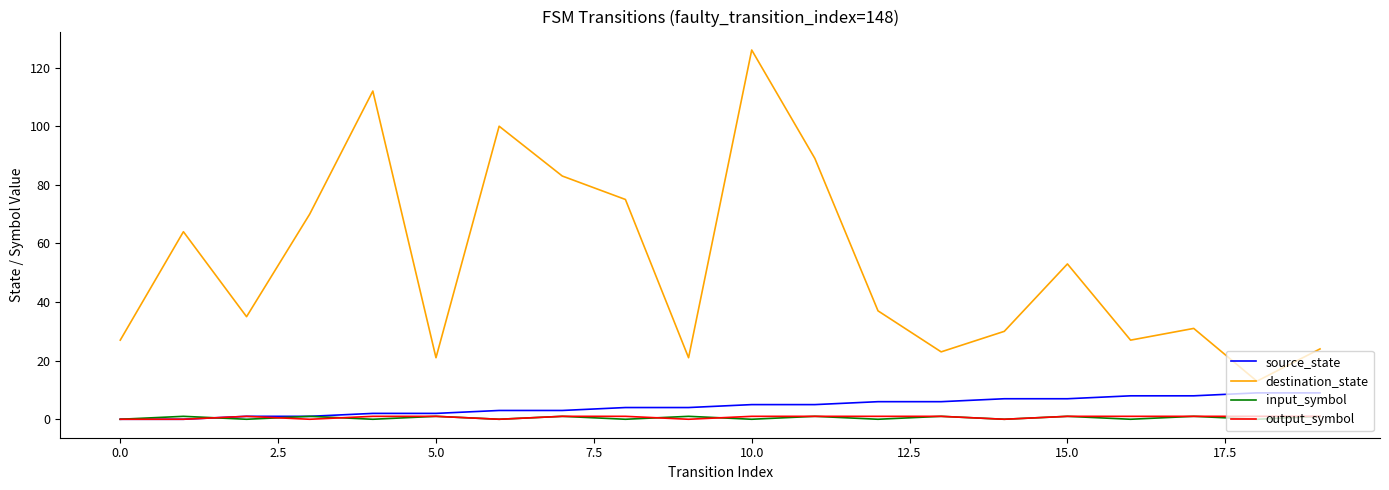

Which series has the largest total across all categories?

destination_state